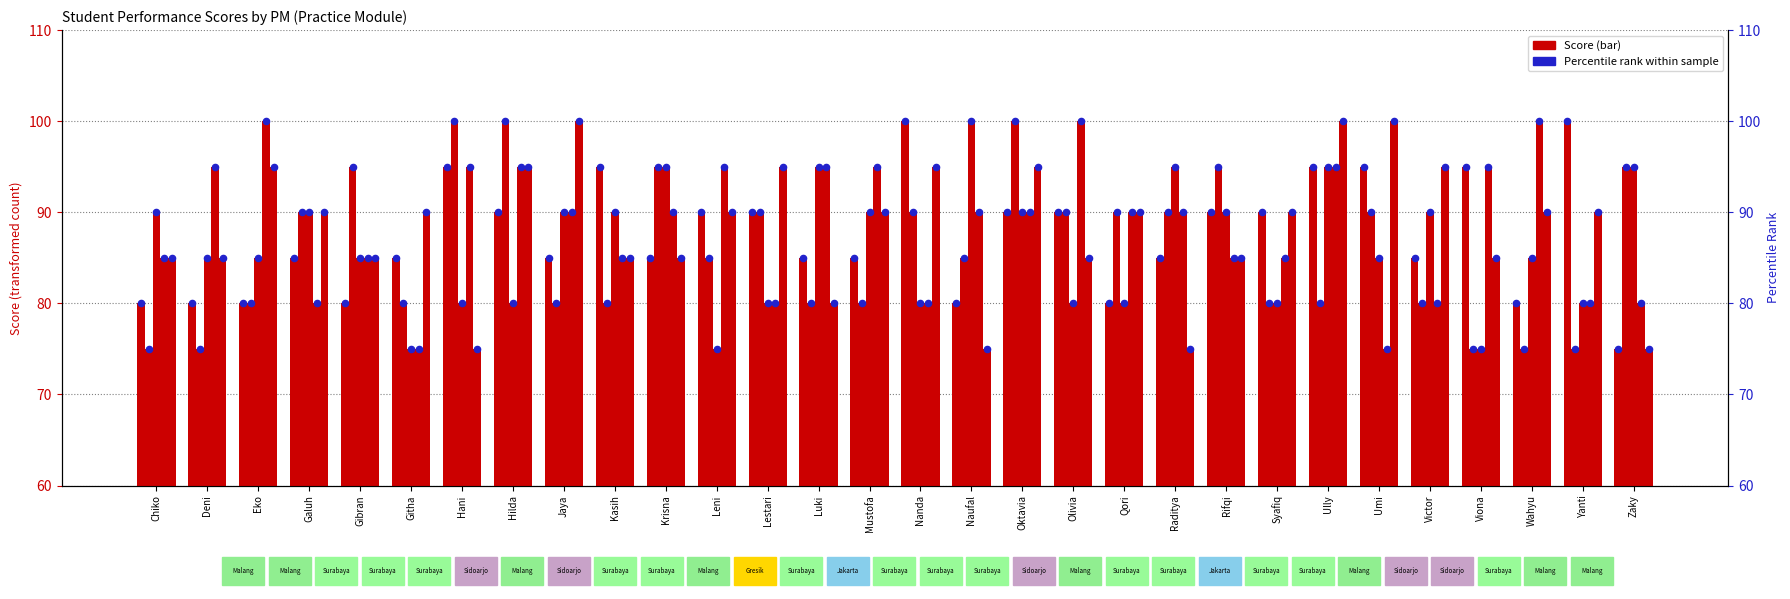

At how many categories does at least one series exceed 84?

30